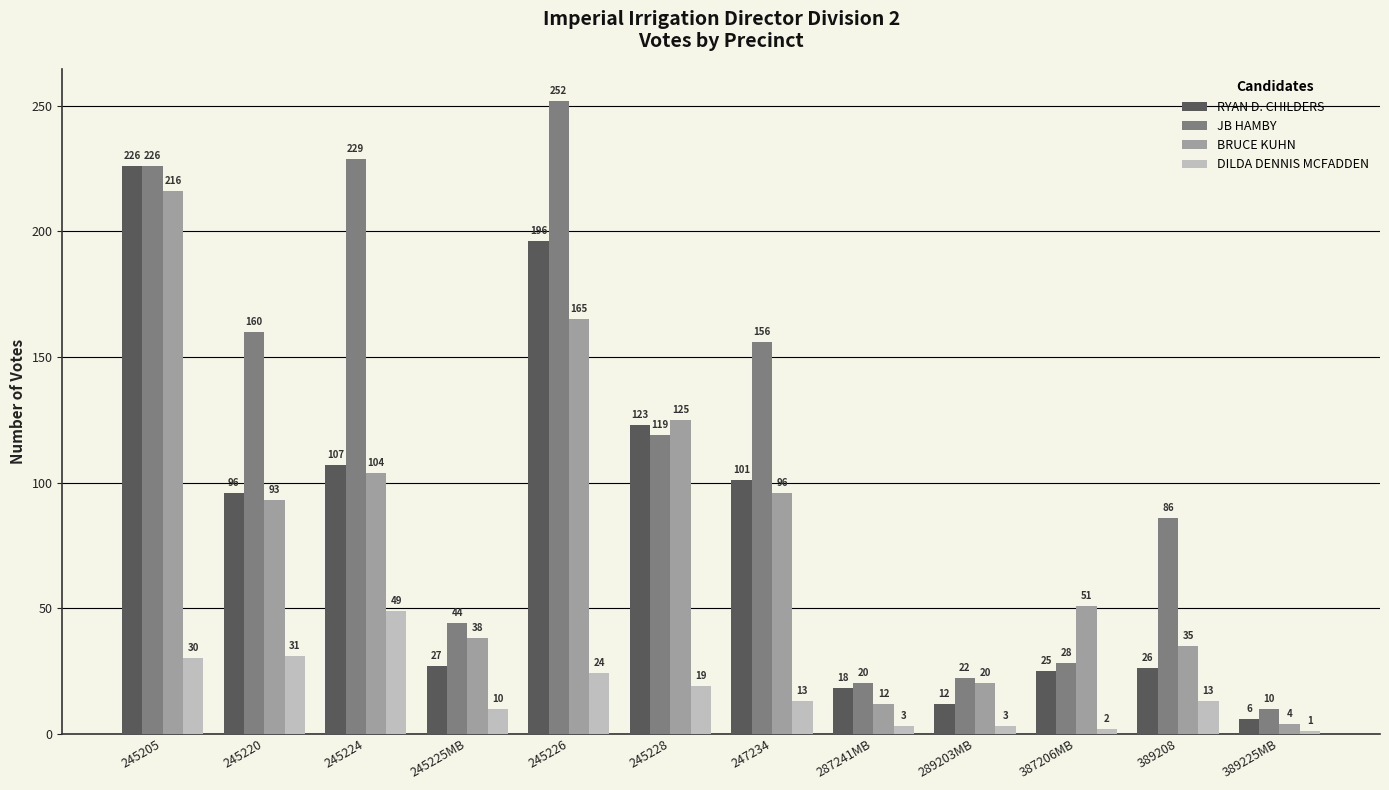

Rank the series by their maximum value, from lowest to highest.

DILDA DENNIS MCFADDEN, BRUCE KUHN, RYAN D. CHILDERS, JB HAMBY